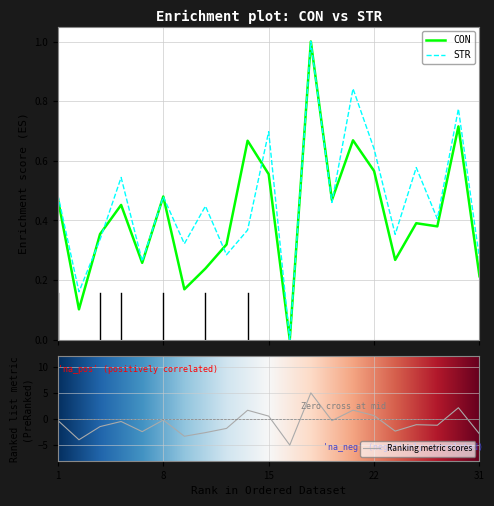

Is this an area chart (filled region under the line)?

No